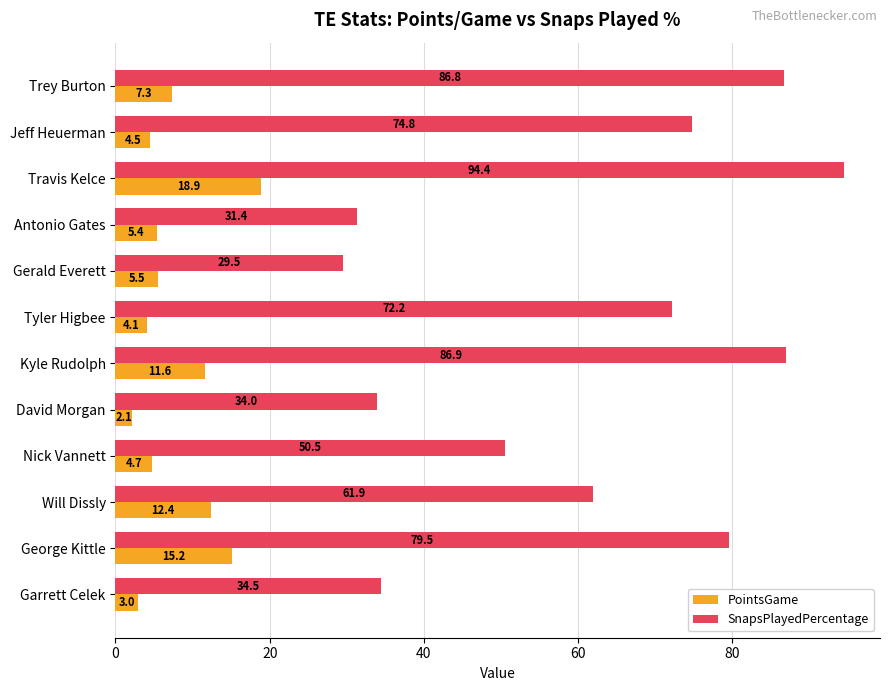

List the series in order of their peak value, lowest first.

PointsGame, SnapsPlayedPercentage